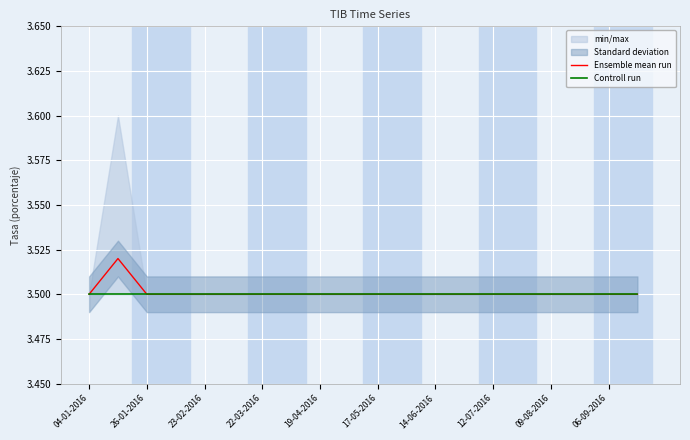

At which label does Ensemble mean run reach its minimum?

04-01-2016